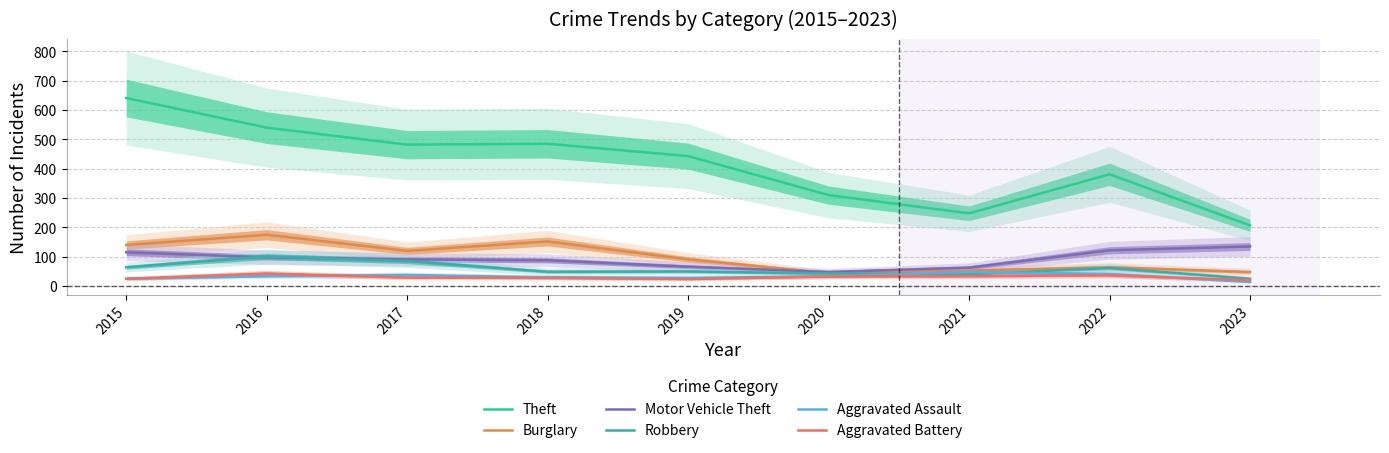

Which series changed the most between 2020 and 2023?

Theft